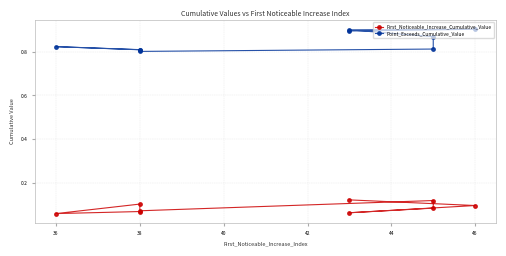

At how many categories does at least one series exceed 0?

9